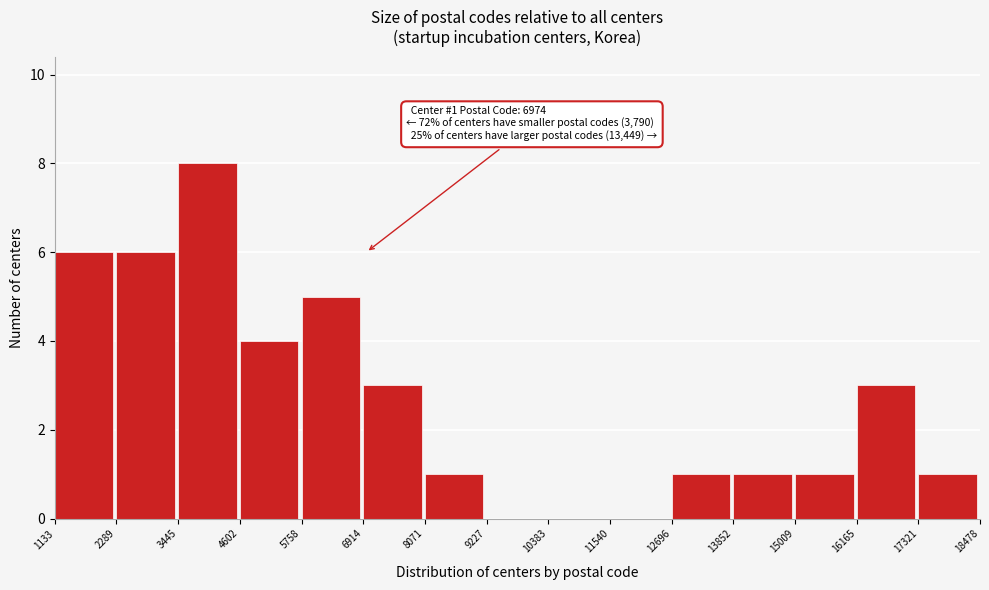

Which range on the x-axis has the tallest bar?

3445 to 4602